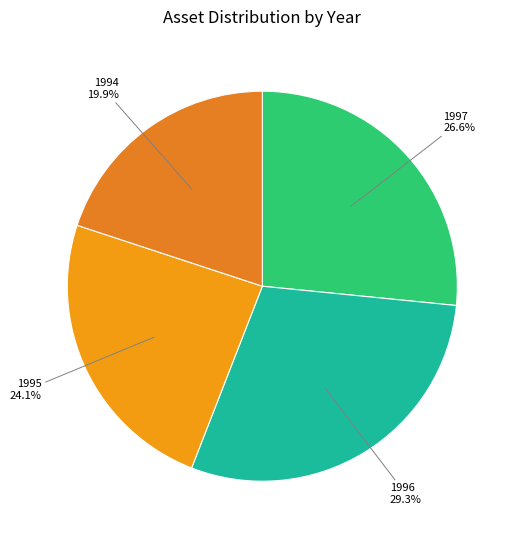

Count the number of slices in the pie.

4